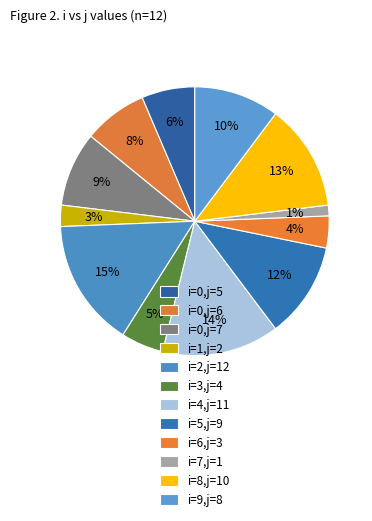

To the nearest percent, what is the average slice percentage?

8%